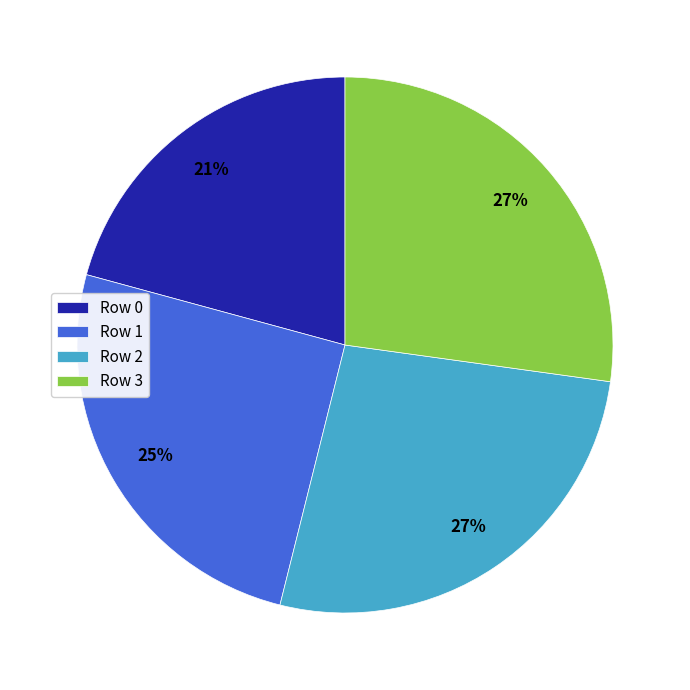

Do Row 1 and Row 2 together represent more than half of the pie?

Yes